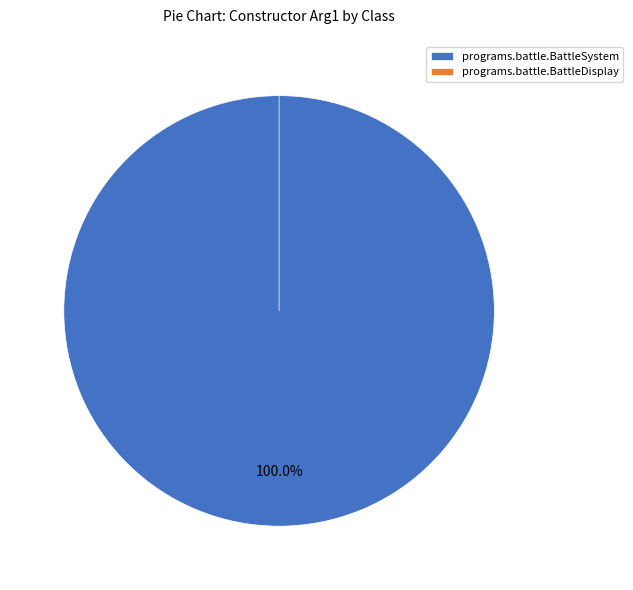

Count the number of slices in the pie.

2